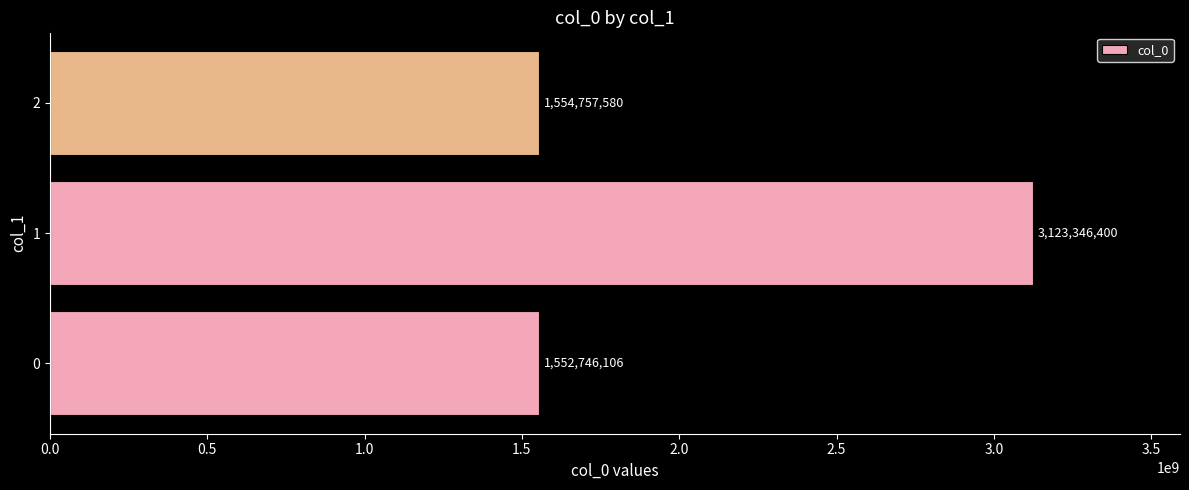

At which label is the value closest to 2338046253?

2